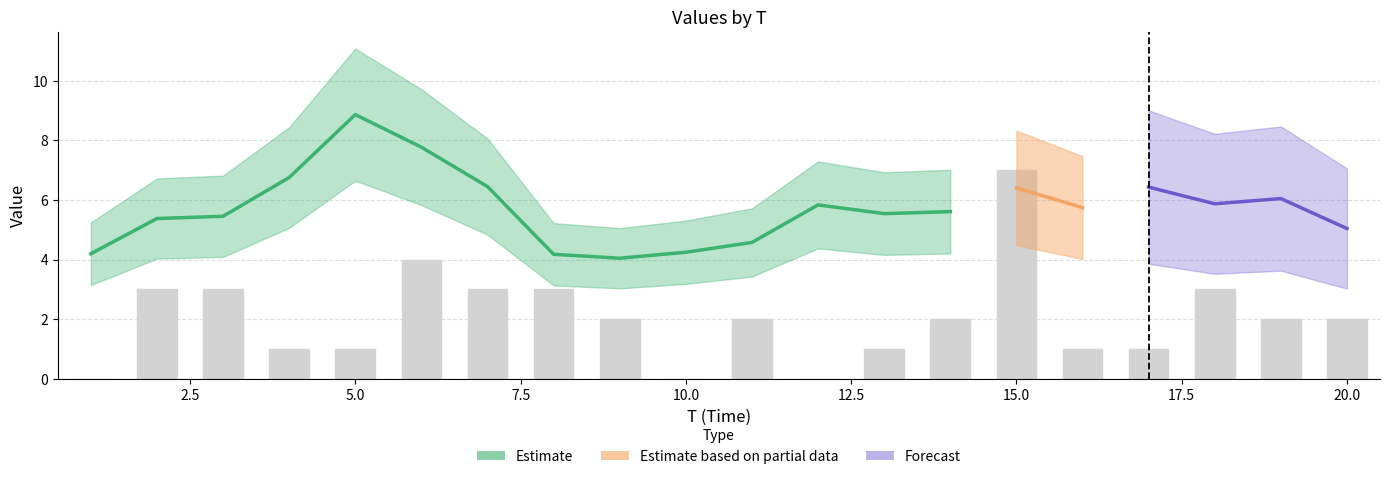

What is the greatest value displayed?

11.3